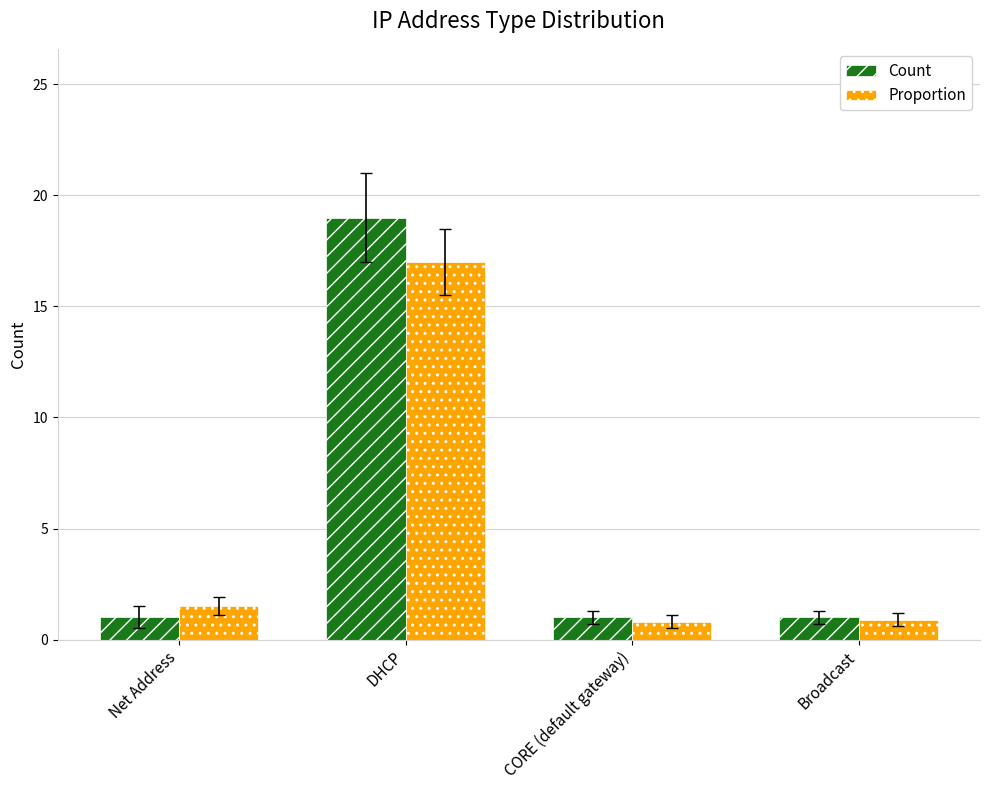

What is the label of the 4th bar from the left?

Broadcast